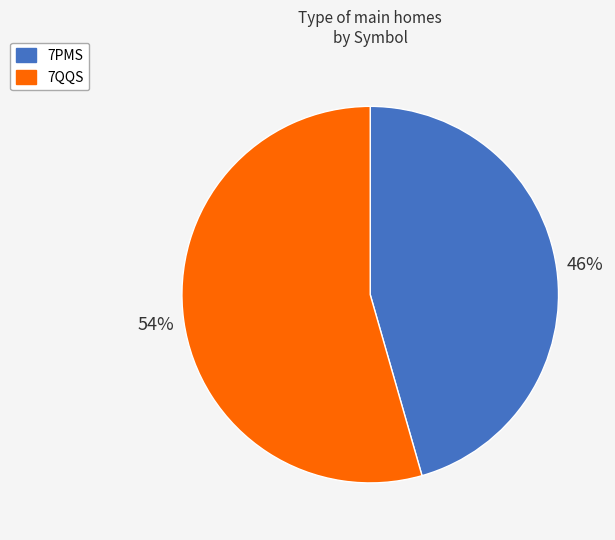

What is the ratio of the value at 7QQS to the value at 7PMS?

1.2